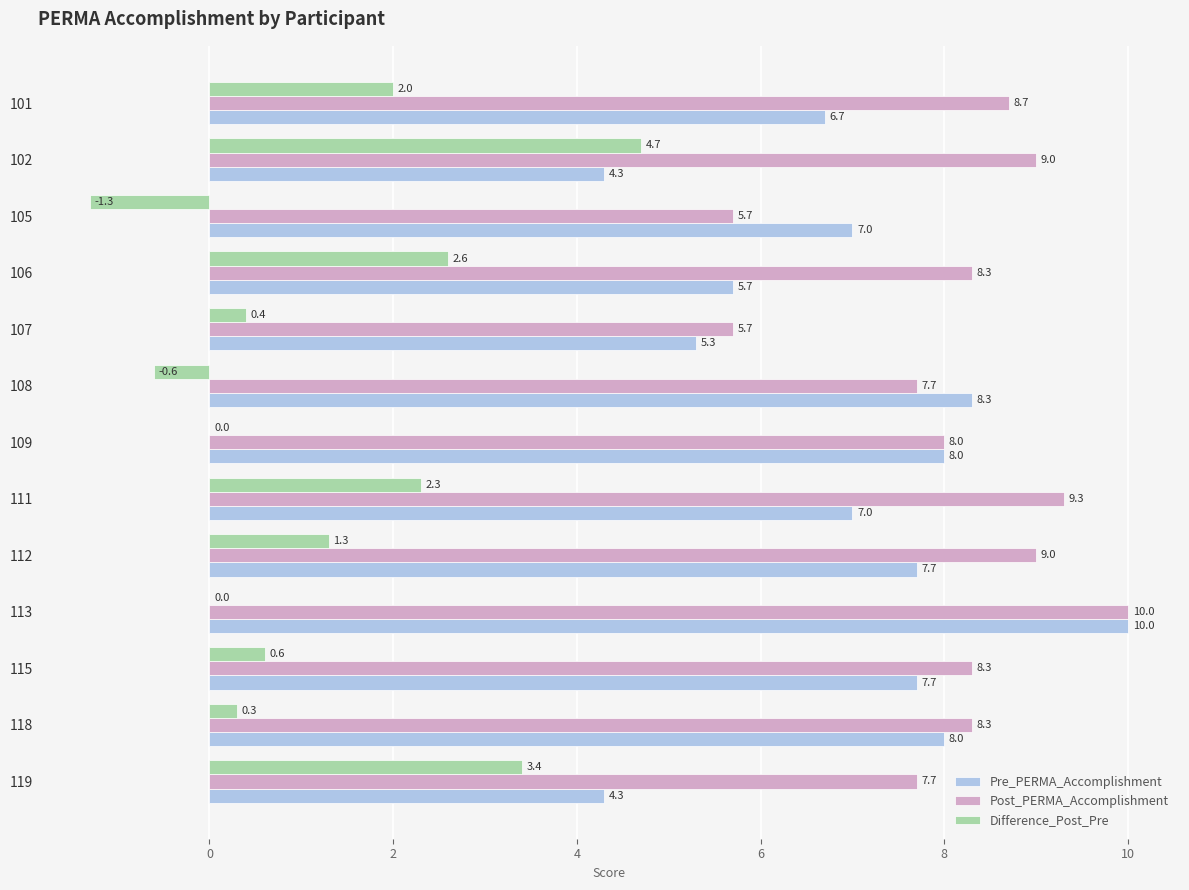

How many series are shown in this chart?

3